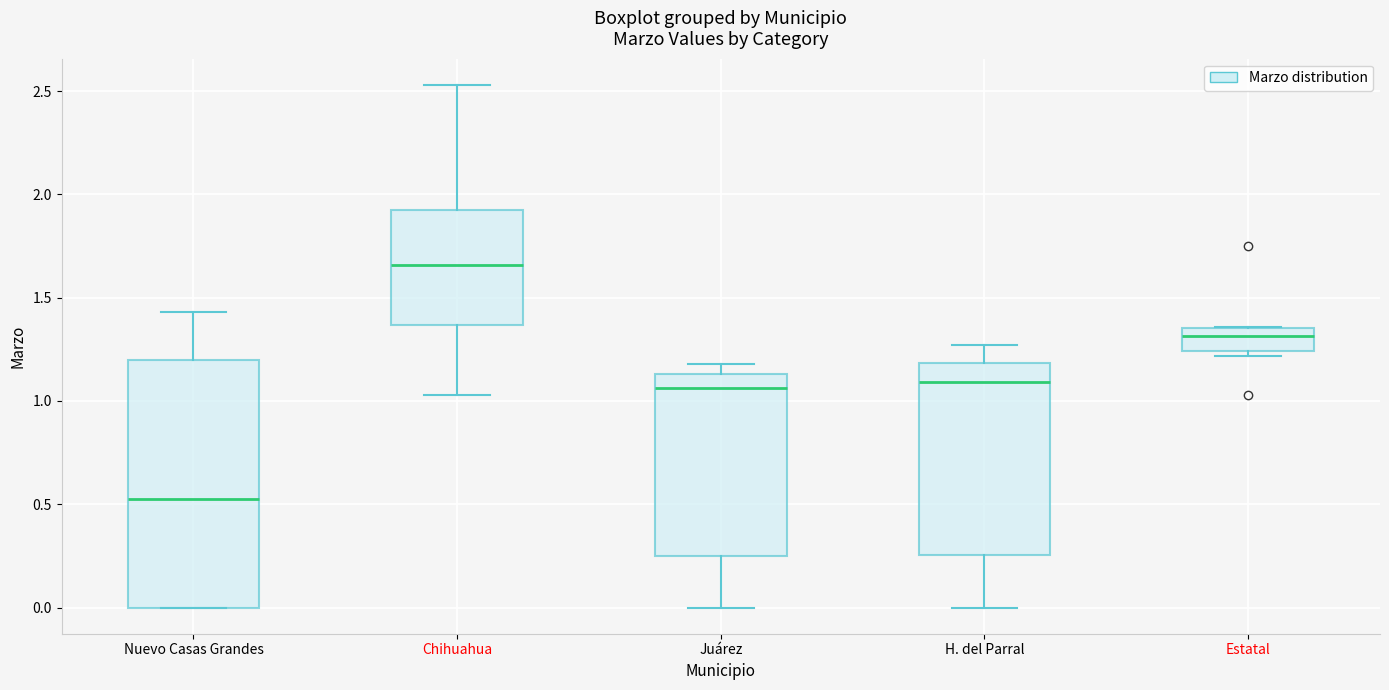

Reading left to right, transcribe this box plot: for each box, give where its median line is, the range the box spans, and where its two whiskers end, as read against the y-axis. The values are not printed on the chart, so give them approximately, as read against the axis.

Nuevo Casas Grandes: median 0.55, box 0.00 to 1.20, whiskers 0.00 to 1.45
Chihuahua: median 1.65, box 1.35 to 1.90, whiskers 1.05 to 2.55
Juárez: median 1.05, box 0.25 to 1.15, whiskers 0.00 to 1.20
H. del Parral: median 1.10, box 0.25 to 1.20, whiskers 0.00 to 1.25
Estatal: median 1.30, box 1.25 to 1.35, whiskers 1.20 to 1.35